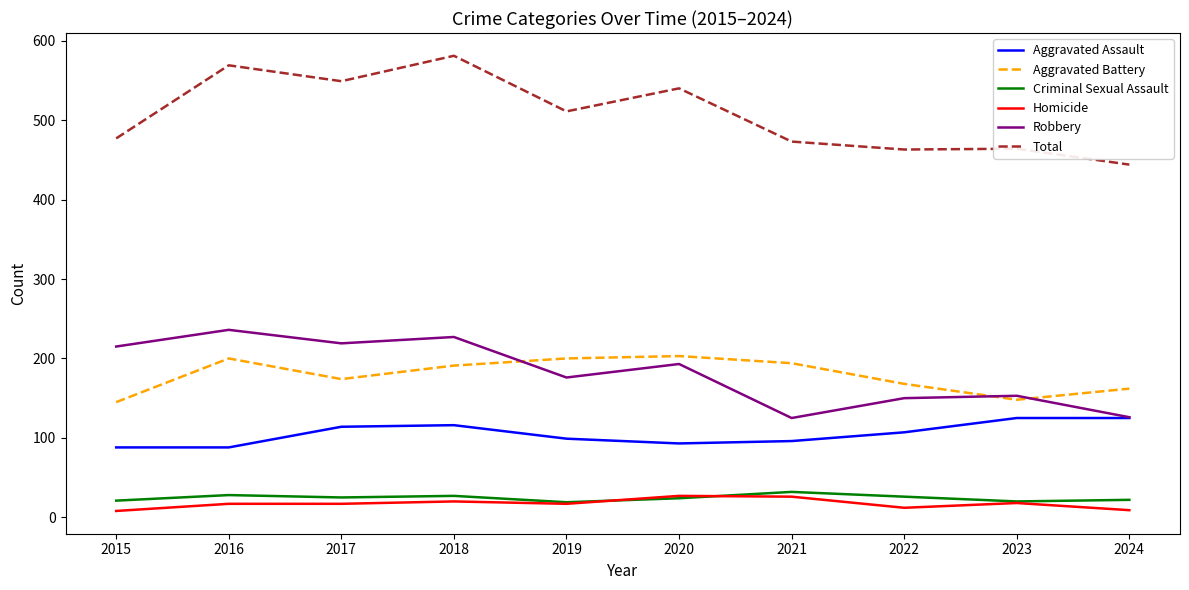

Which series changed the most between 2019 and 2020?

Total